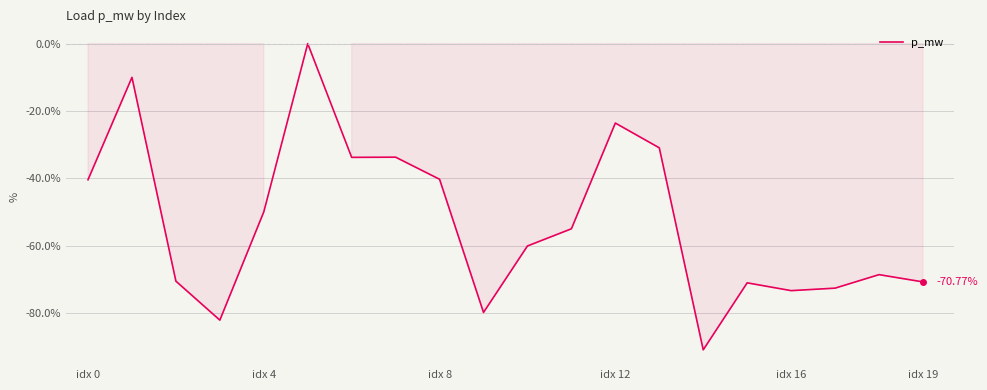

What is the difference between the maximum and minimum values?

90.9